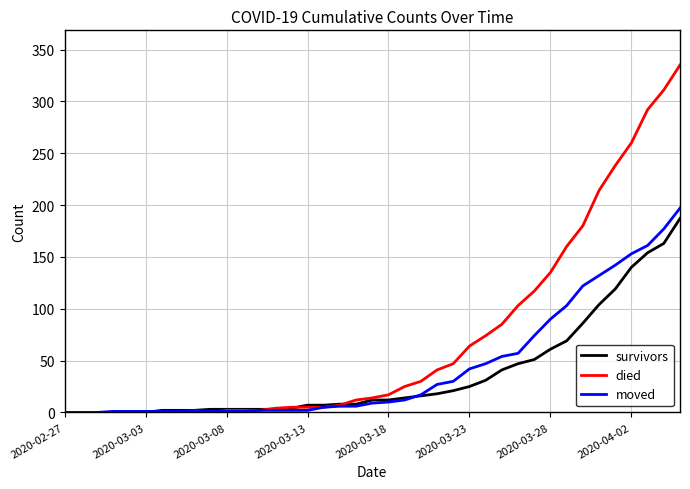

Which series has the largest total across all categories?

died